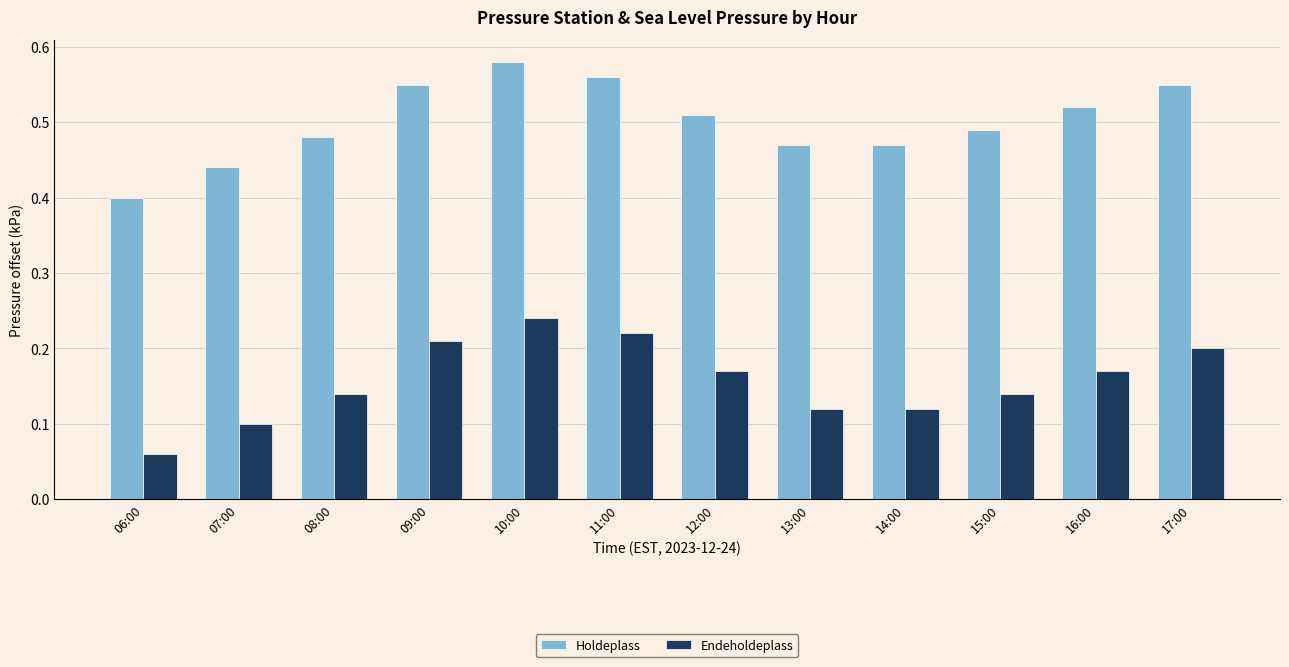

Is the value of Holdeplass at 06:00 greater than the value of Endeholdeplass at 07:00?

Yes